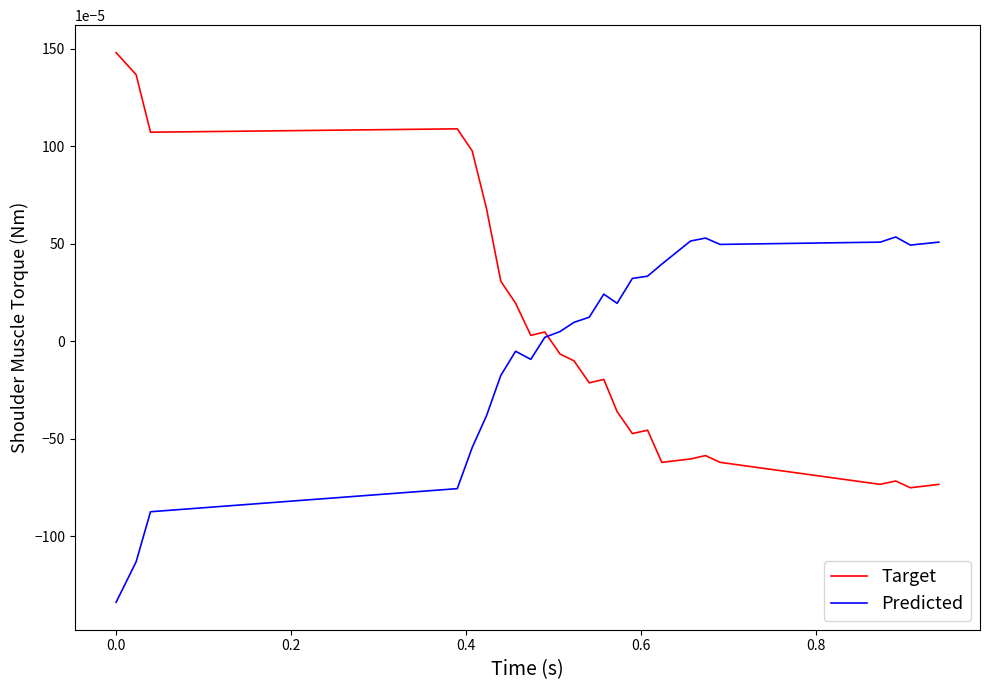

Which series has the widest spread of values?

Target